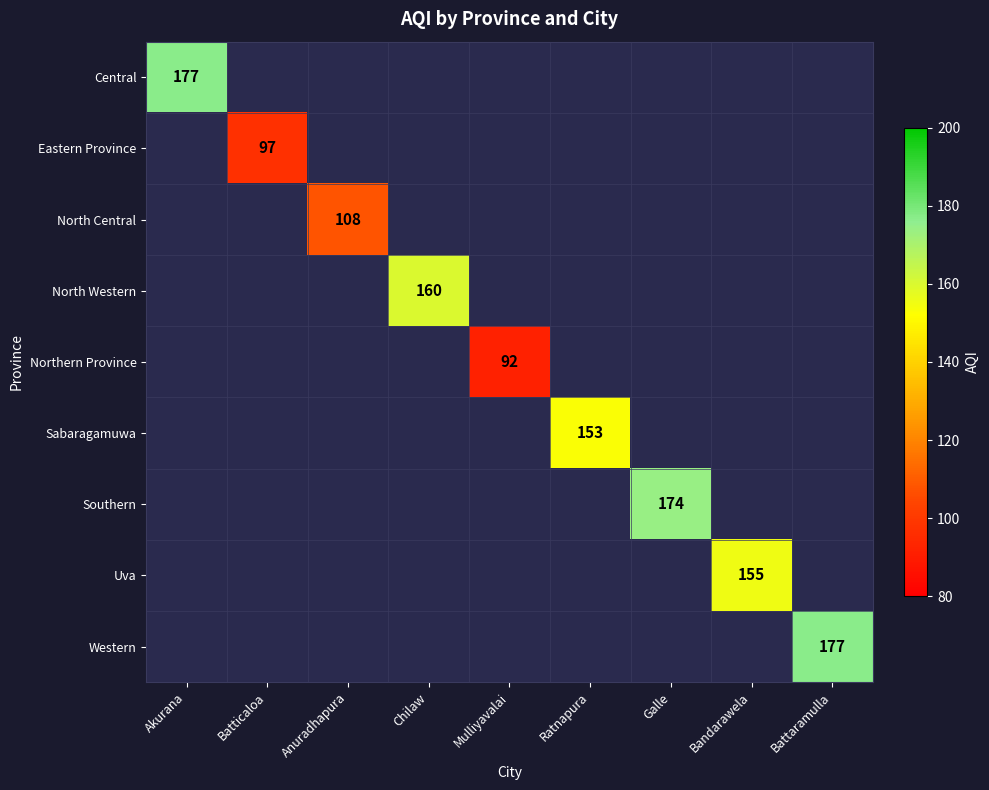

How many distinct data groups are displayed?

9